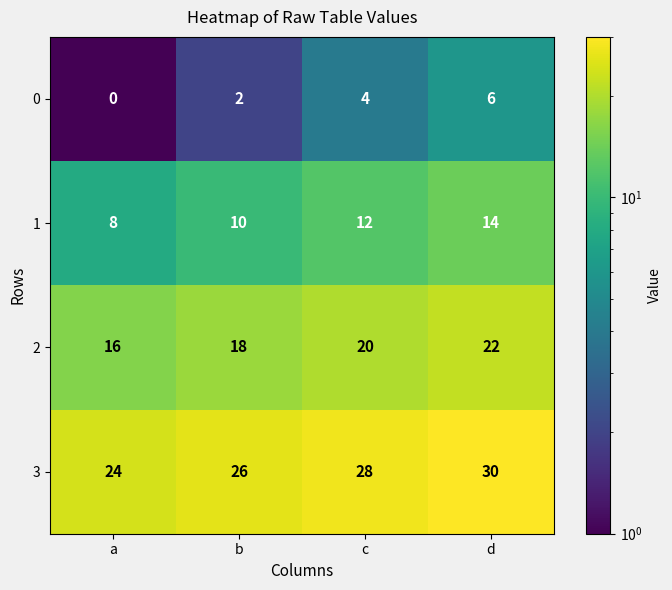

Is it true that 1 equals 21 at c?

False